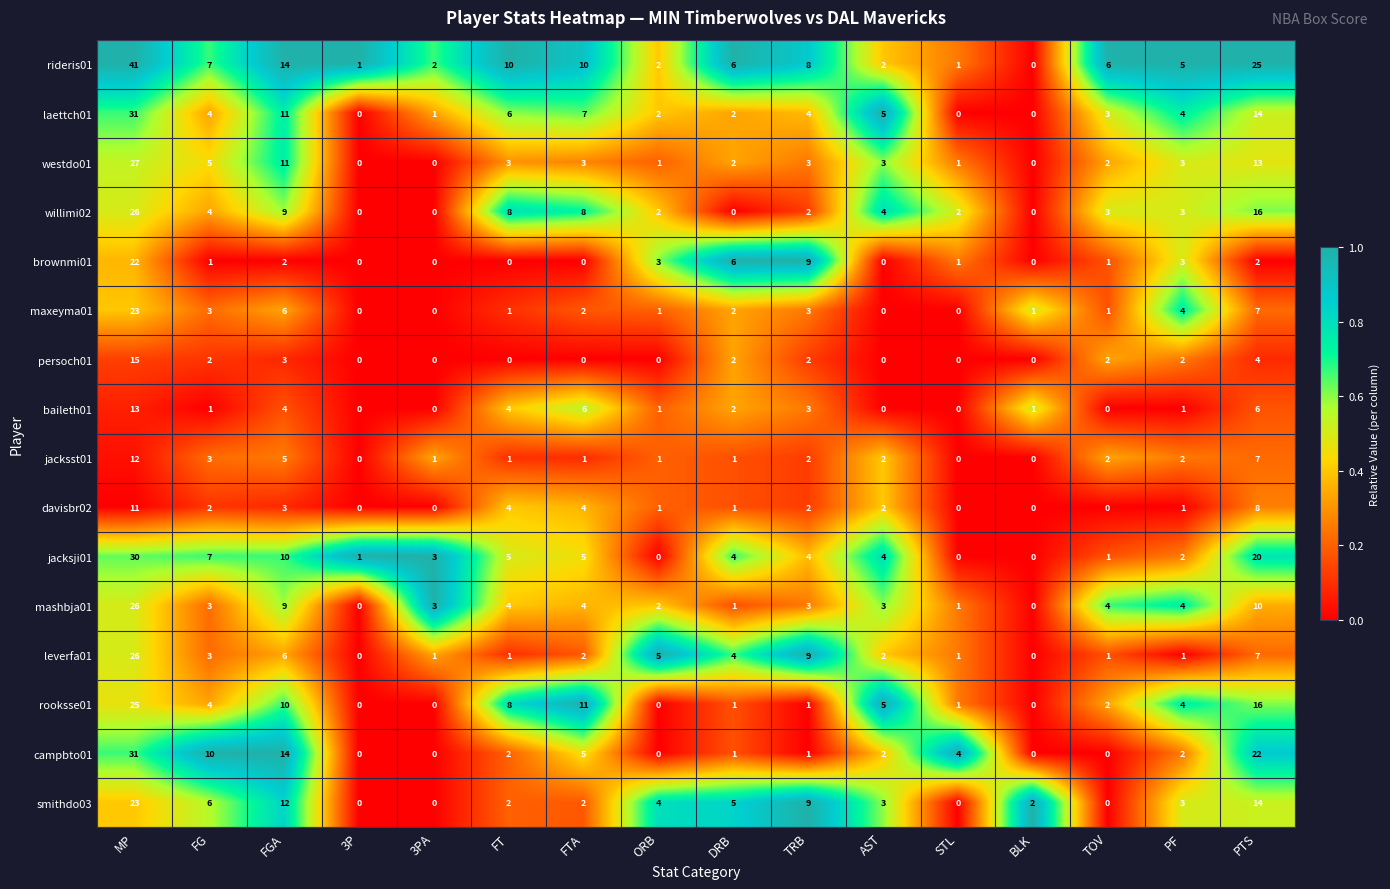

Which series has the largest total across all categories?

rideris01